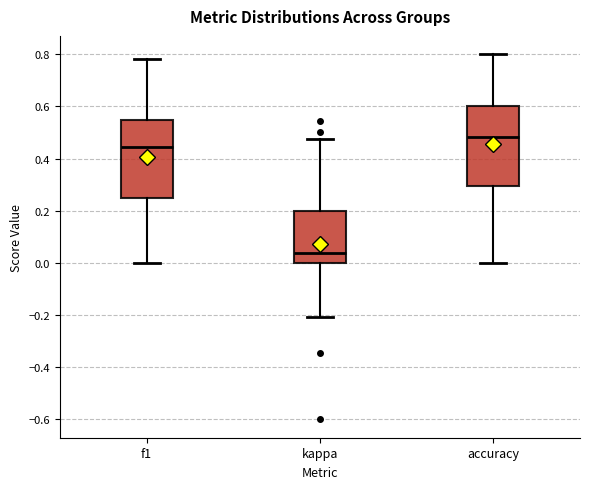

Which box has the lowest median line?

kappa